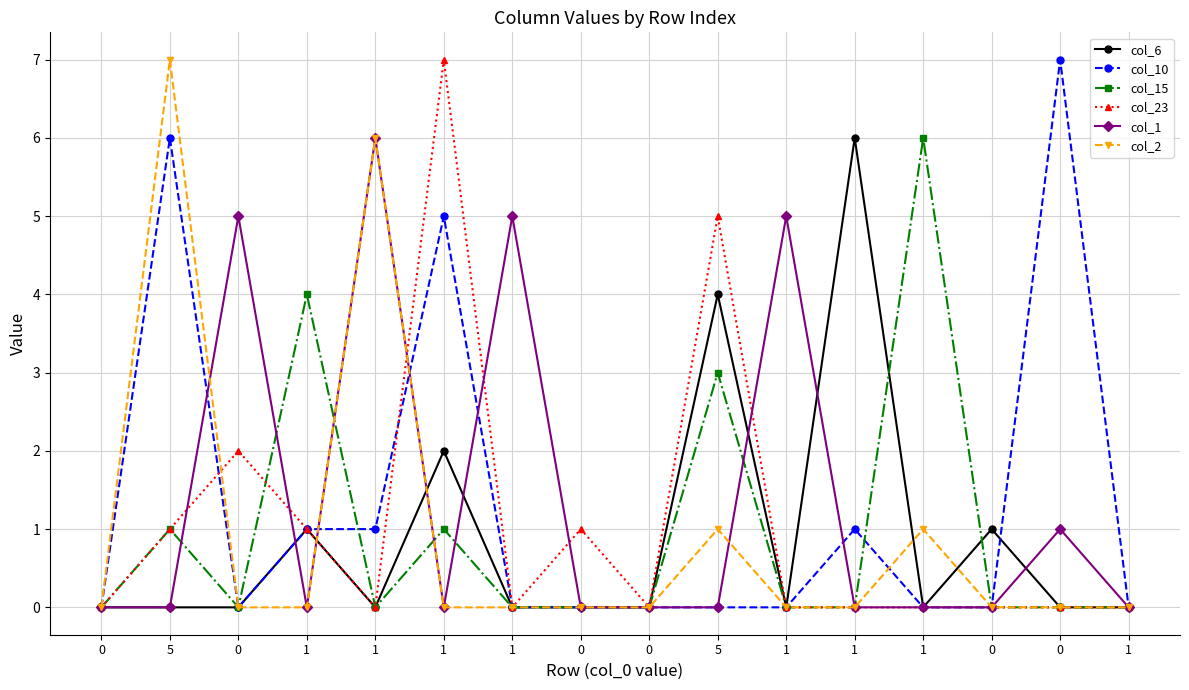

Which series has the largest total across all categories?

col_1